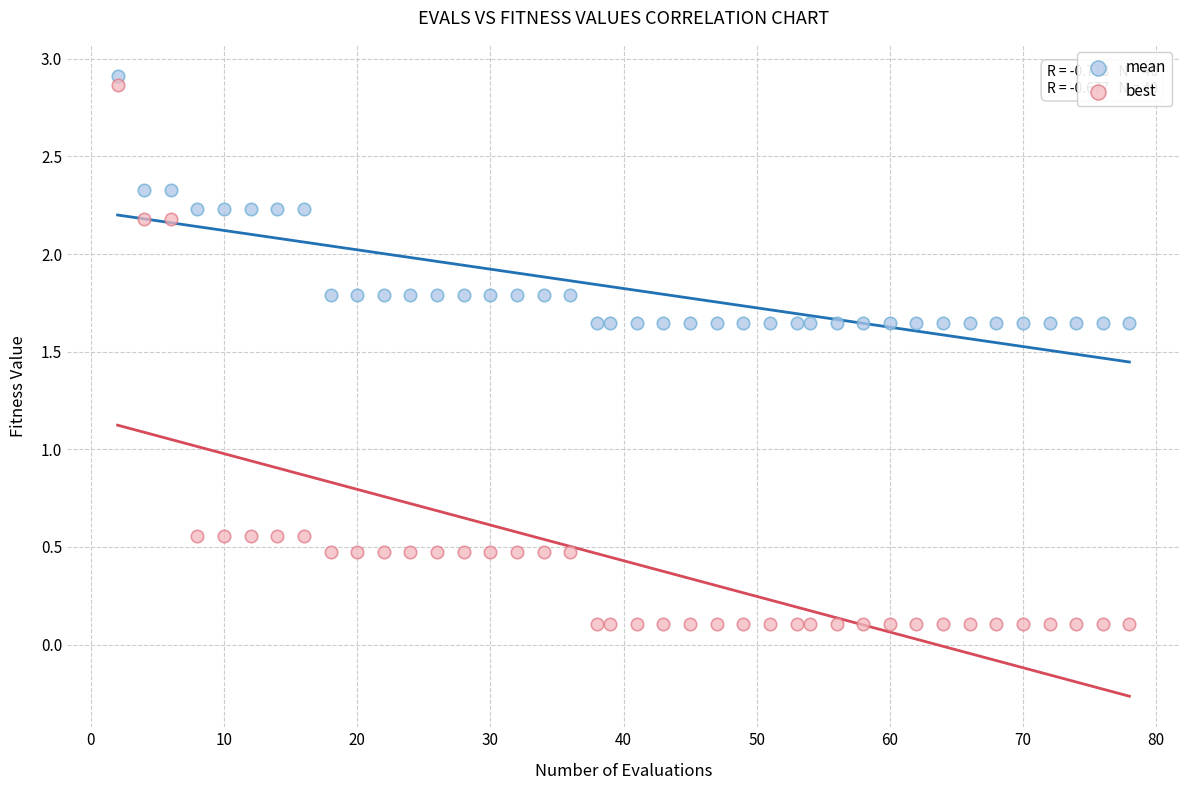

Which series reaches the minimum Y coordinate?

best